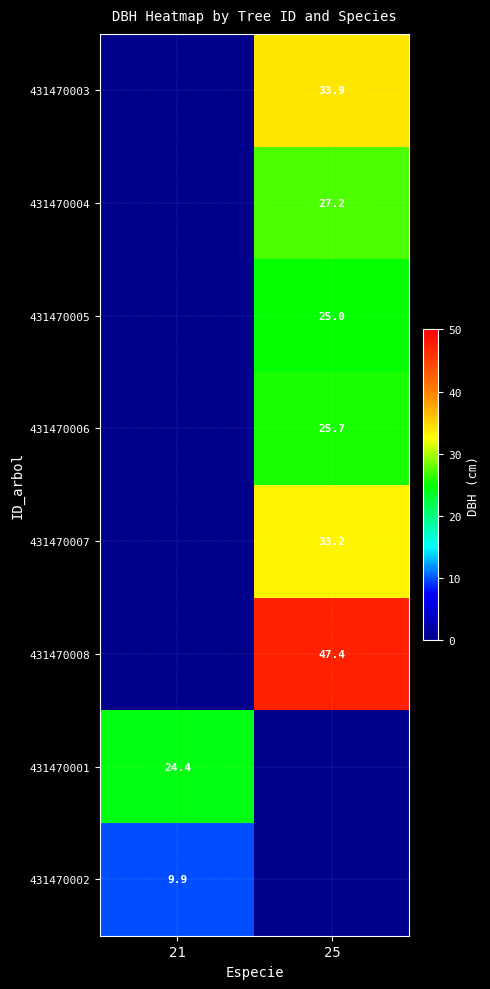

Is it true that 431470006 equals 25.7 at 25?

True